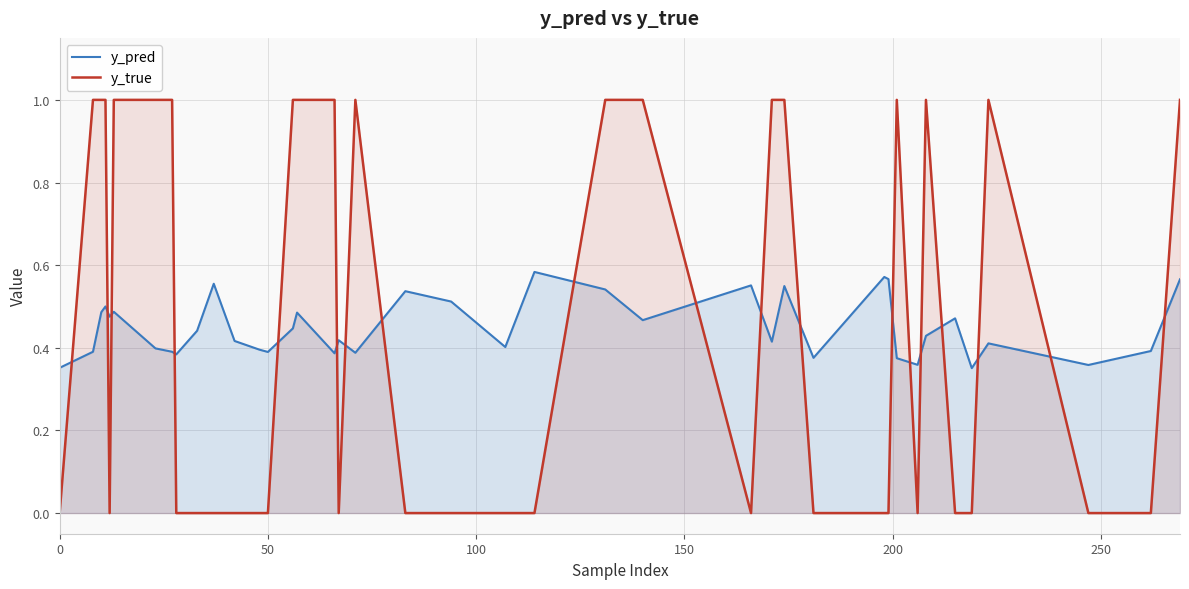

How many times do y_true and y_pred cross each other?

19